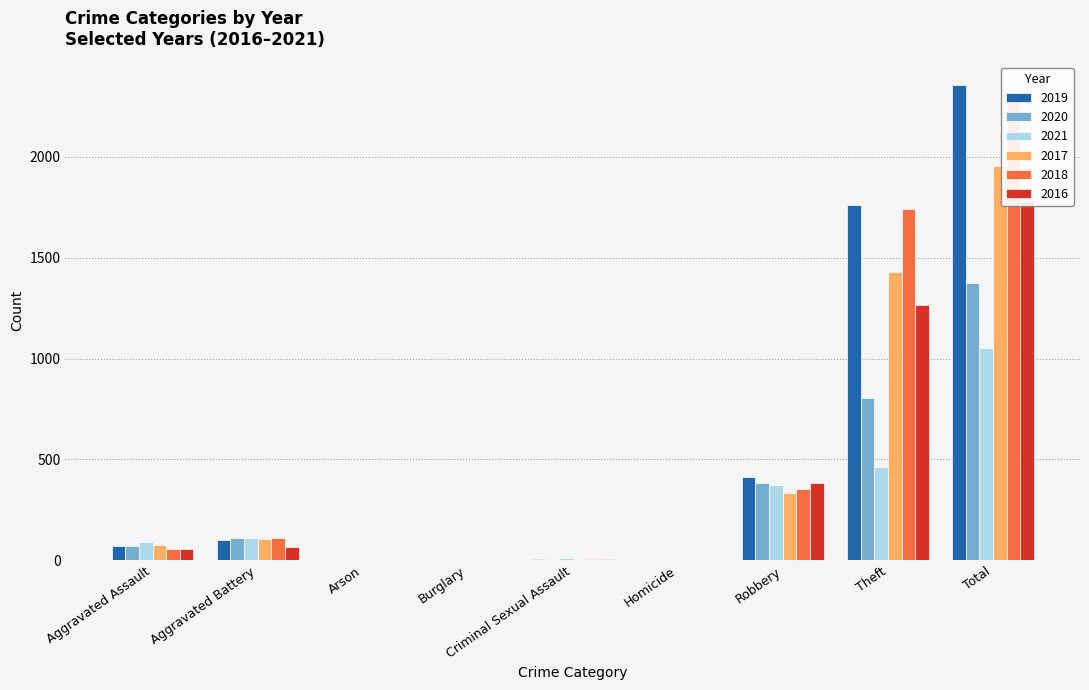

What is the value of the 2021 bar at the 5th from the left?

10